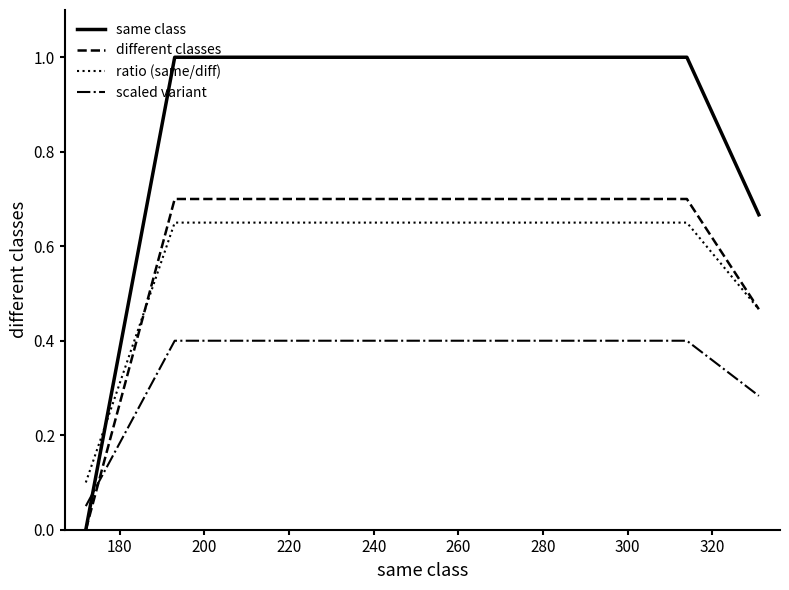

What are all the series names shown in the legend?

same class, different classes, ratio (same/diff), scaled variant